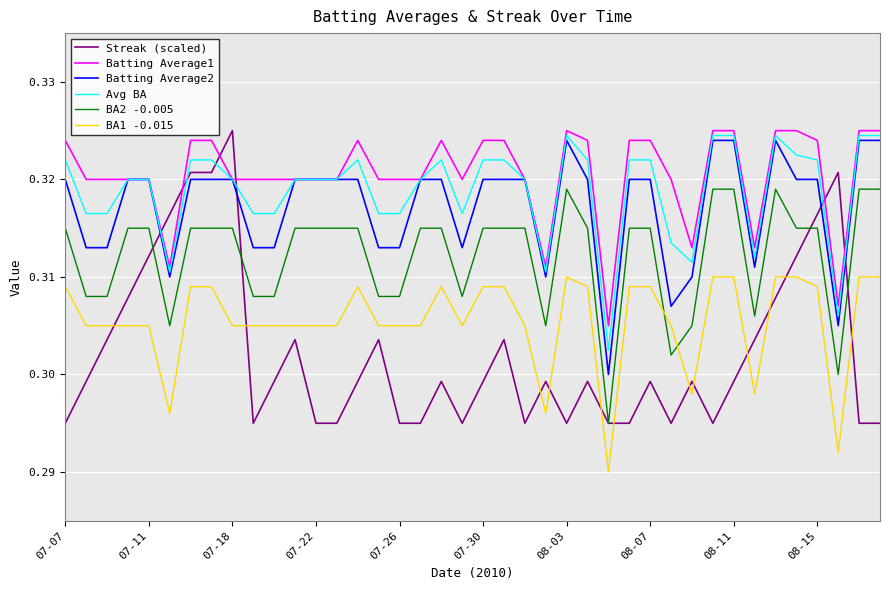

After their last crossing, which series has the higher values: BA2 -0.005 or BA1 -0.015?

BA2 -0.005